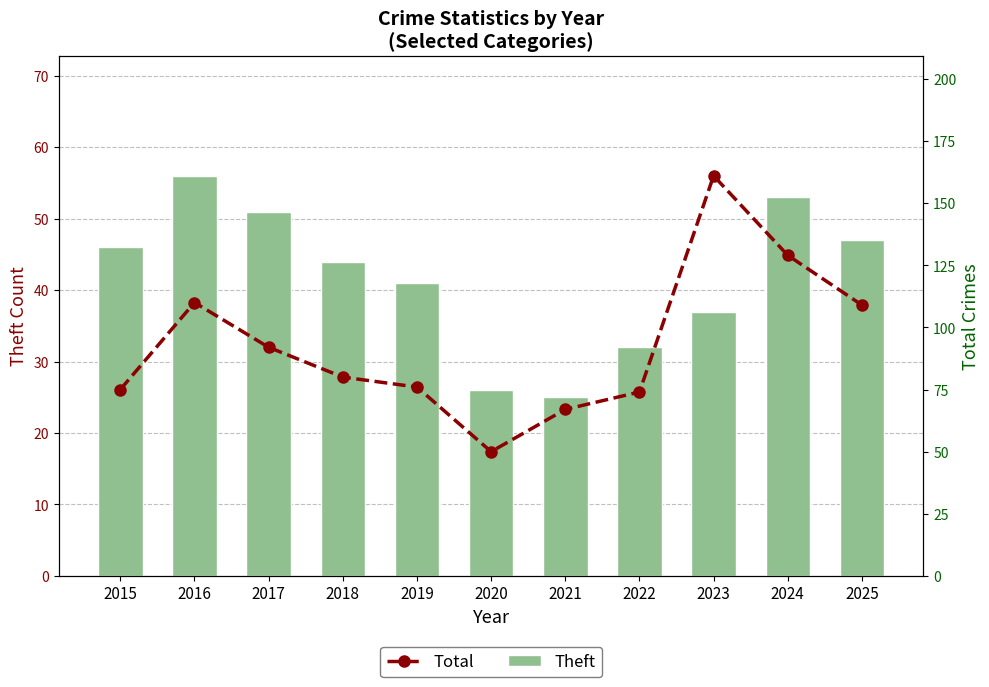

What is the difference between the second highest and second lowest values in the Theft series?

27